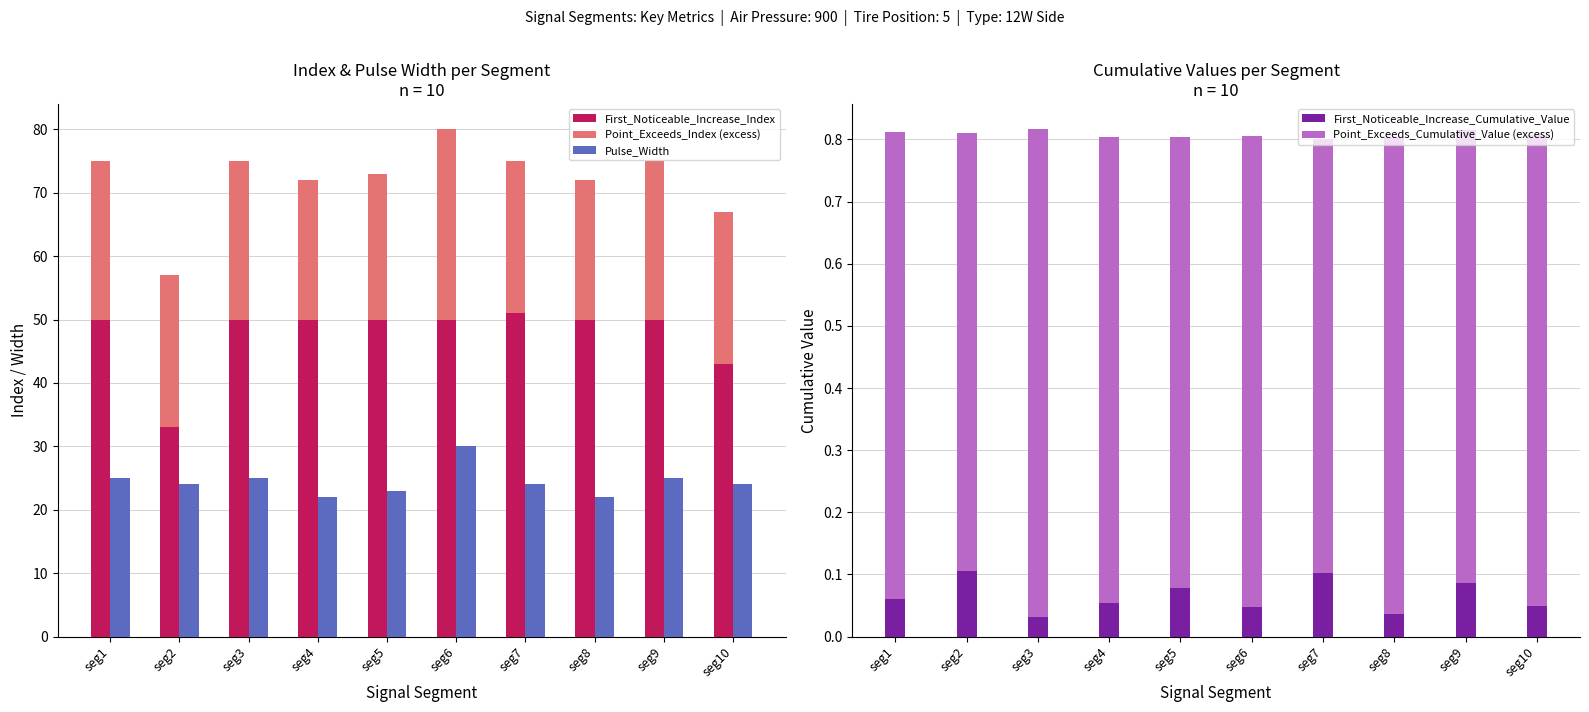

List the labels in order of First_Noticeable_Increase_Index value, largest first.

seg7, seg1, seg3, seg4, seg5, seg6, seg8, seg9, seg10, seg2